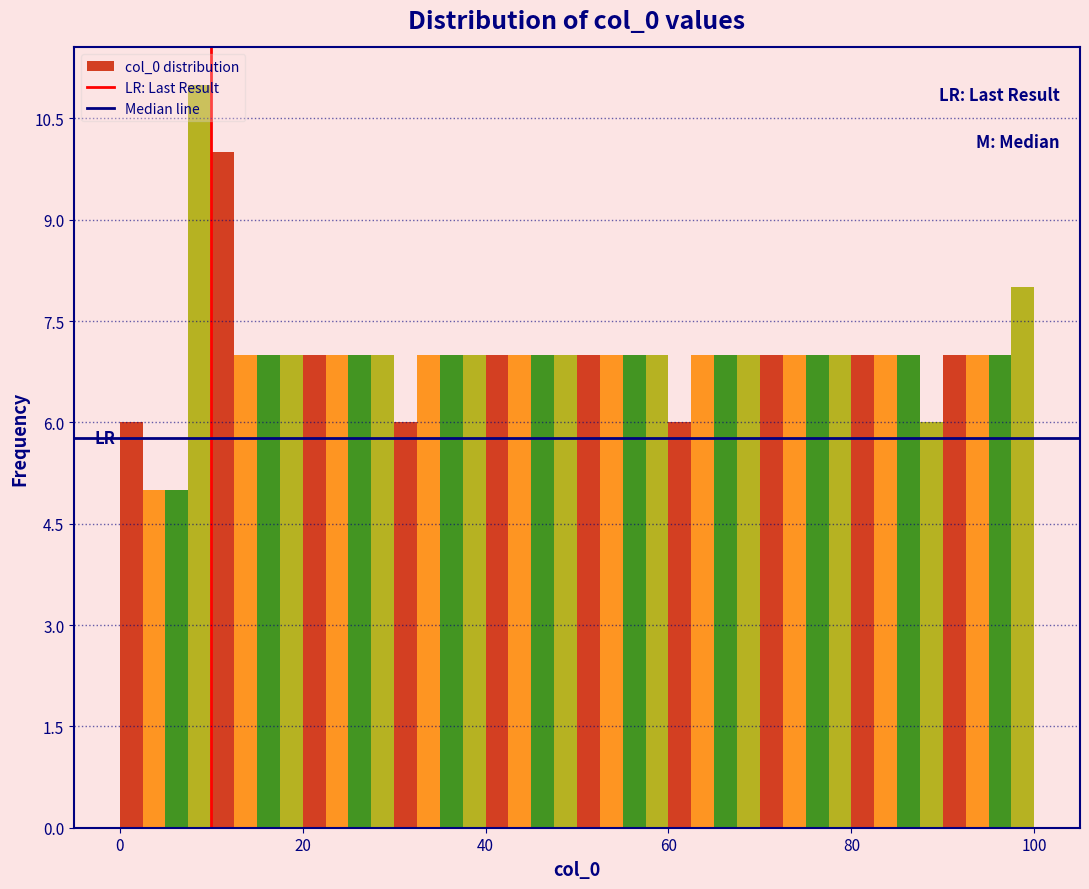

Around what value on the x-axis is the tallest bar? Give the approximate position of its centre, as read against the axis.

8